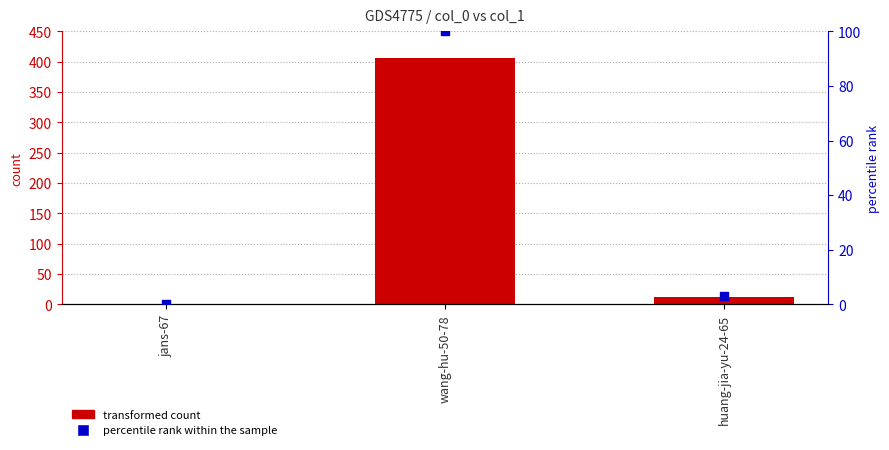

Which series reaches the maximum Y coordinate?

col_1